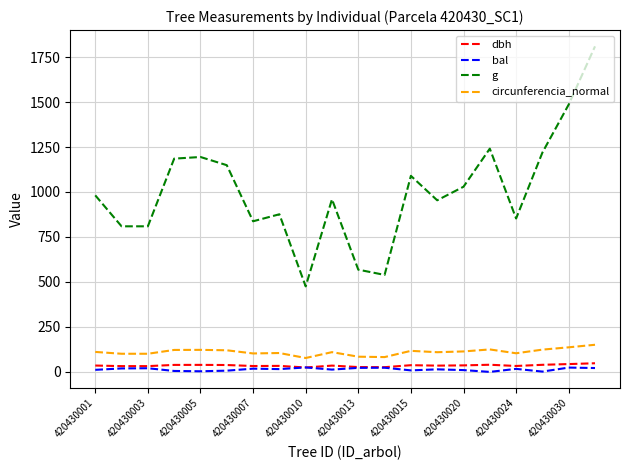

True or false: circunferencia_normal and g cross at least once.

False